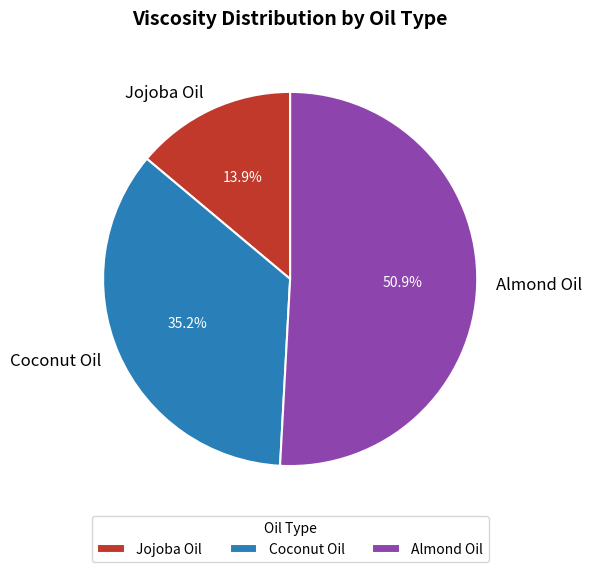

Approximately how many times larger is the value at Jojoba Oil compared to Coconut Oil?

0.4